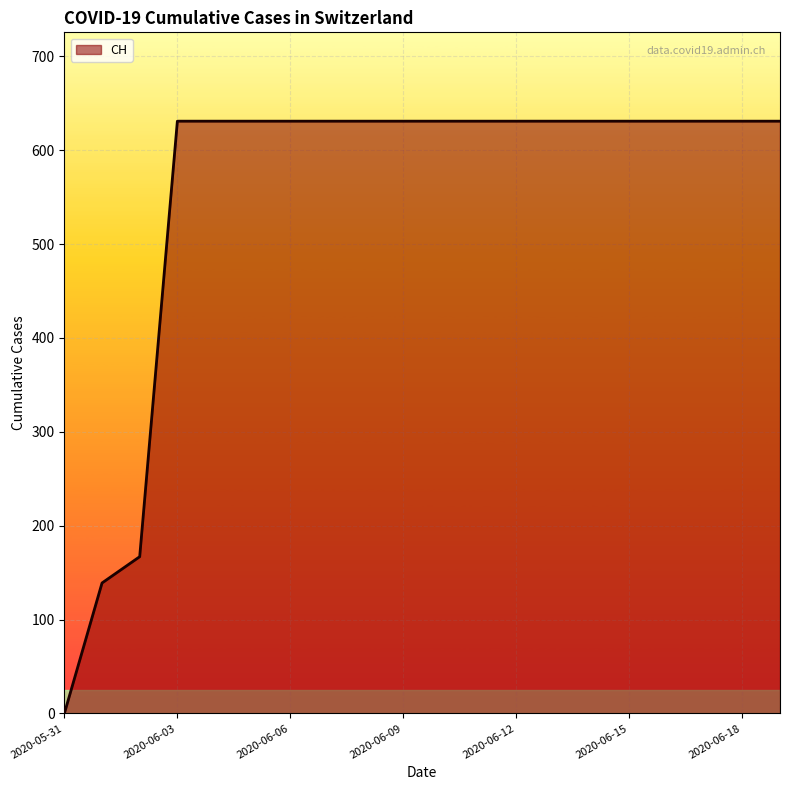

How many categories are shown in the chart?

20